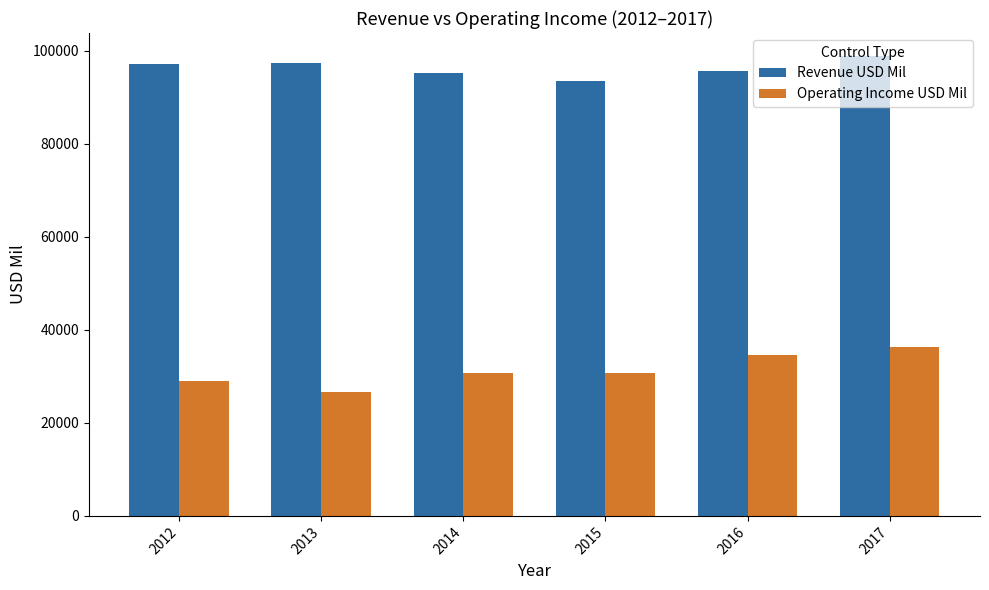

What is the value of the Operating Income USD Mil bar at the 5th from the left?

34536